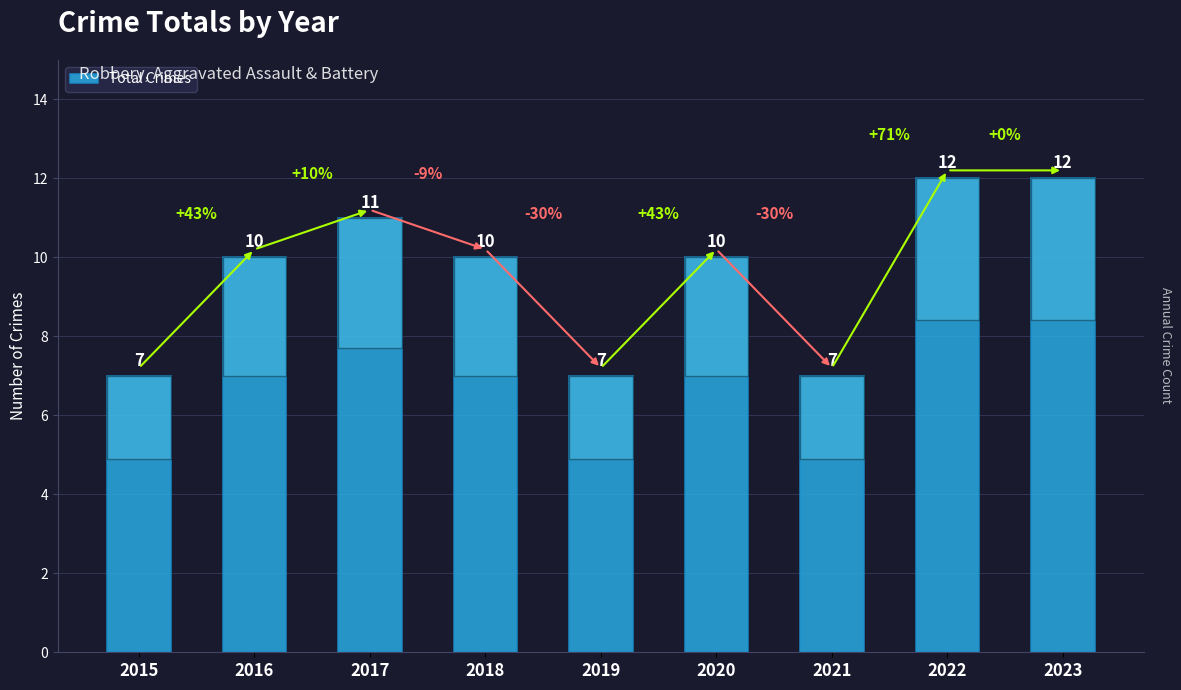

The chart shows a value of 17 at 2016. True or false?

False